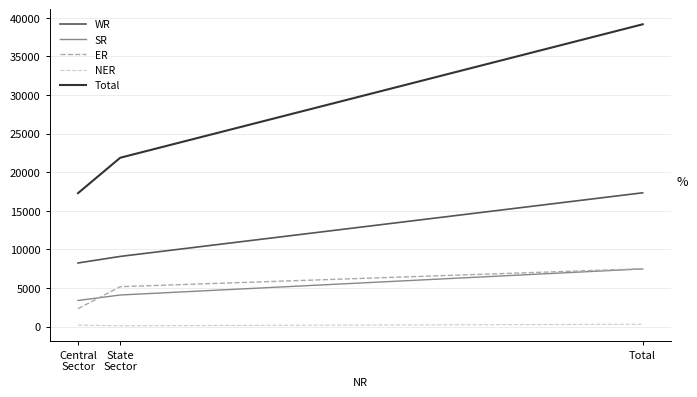

What is the average value of the Total series?

26103